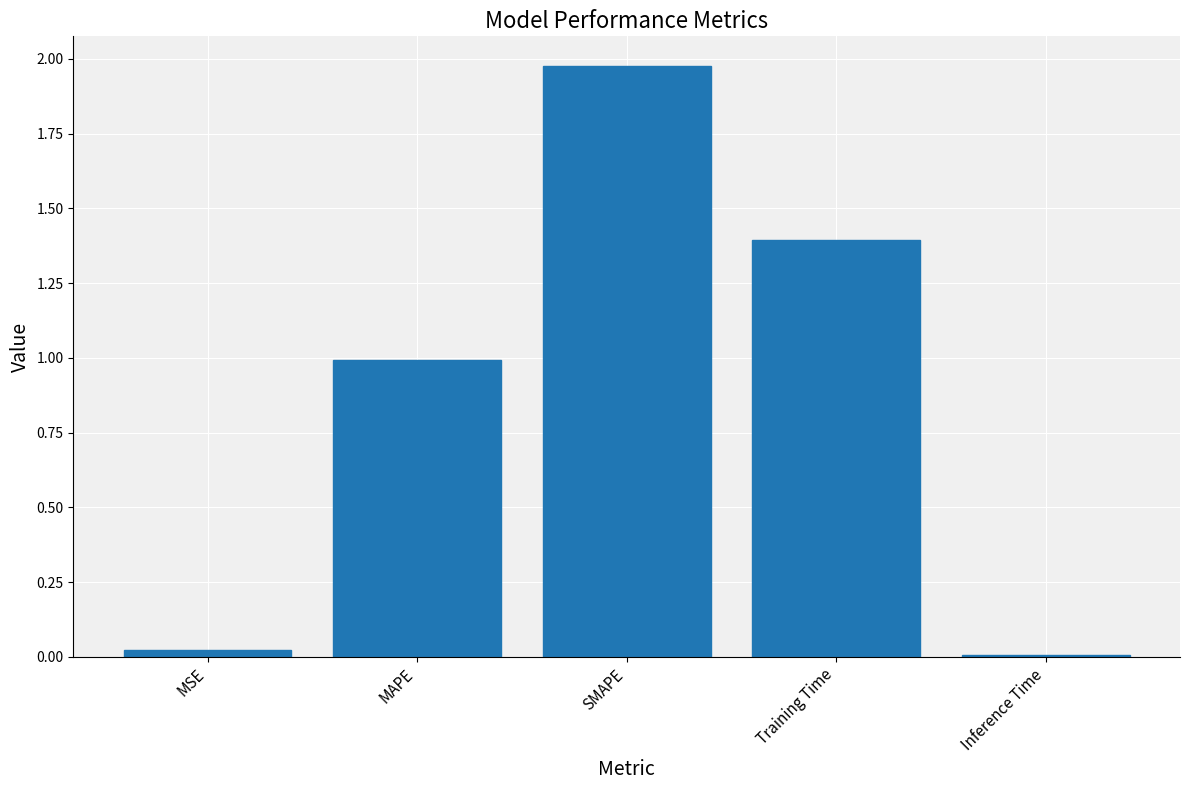

Are the bars horizontal?

No